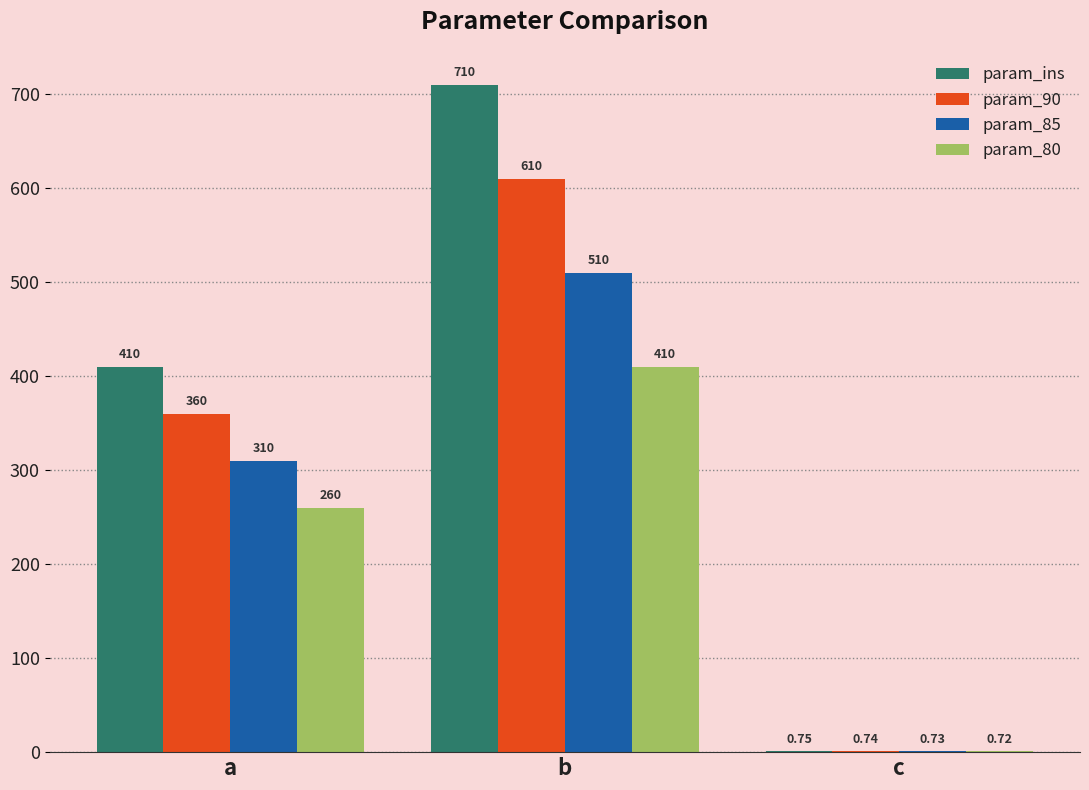

Which series changed the most between a and b?

param_ins